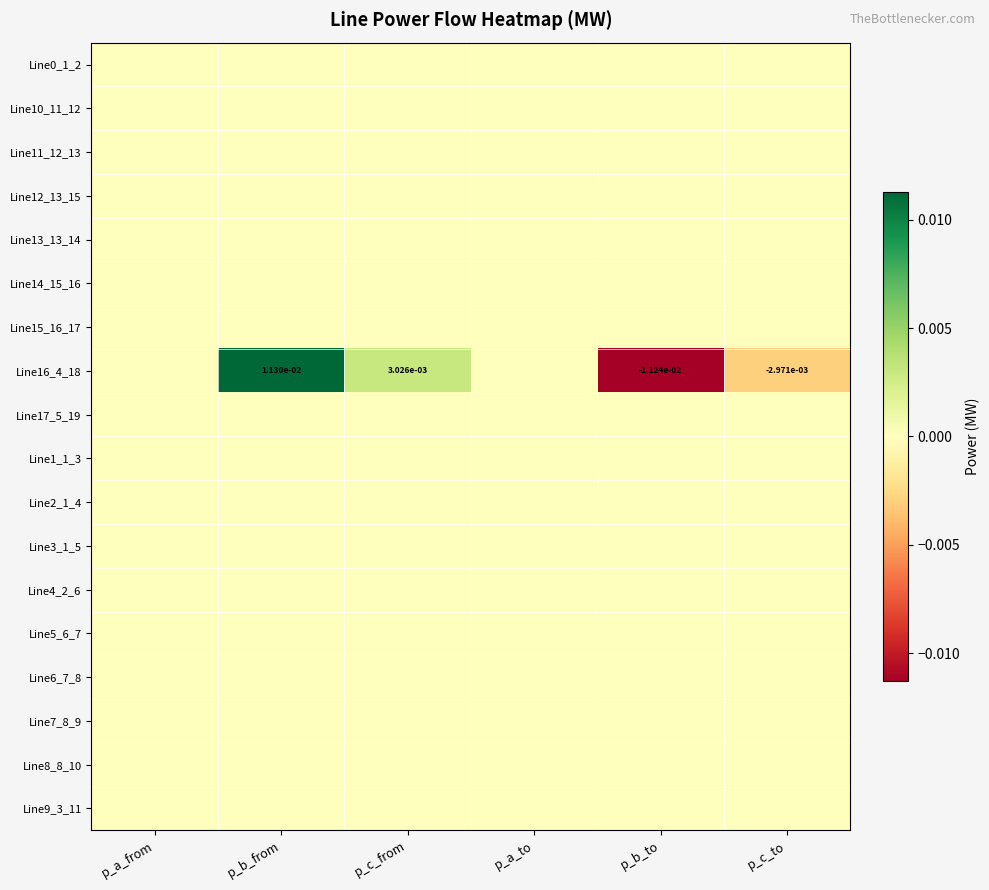

Between p_b_from and p_a_to, which series saw the biggest shift?

Line16_4_18